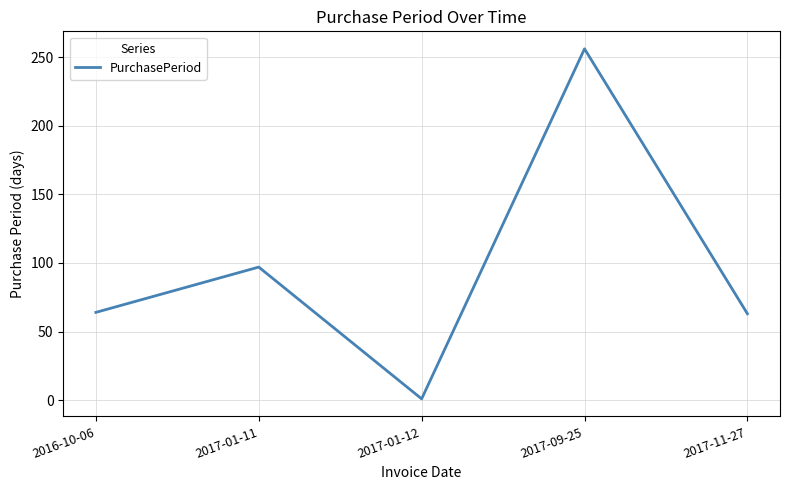

What is the ratio of the value at 2017-11-27 to the value at 2017-09-25?

0.2